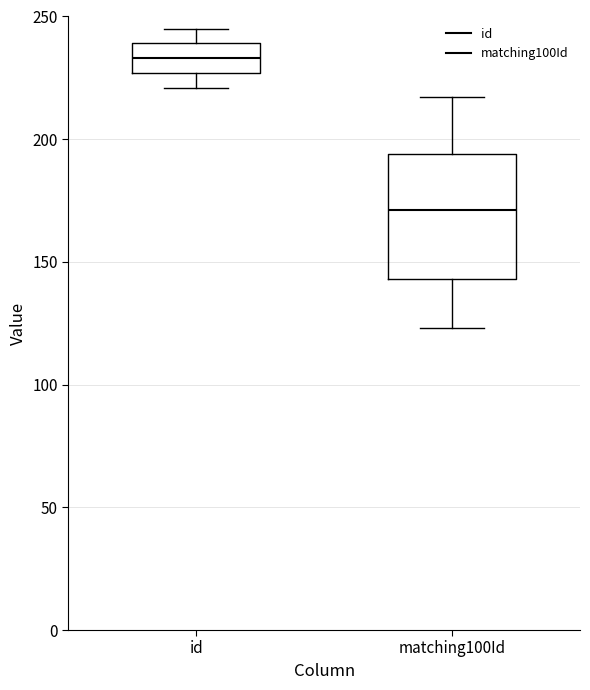

Where is the lower edge of the box for matching100Id on the y-axis? The values are not printed on the chart, so give them approximately, as read against the axis.

145